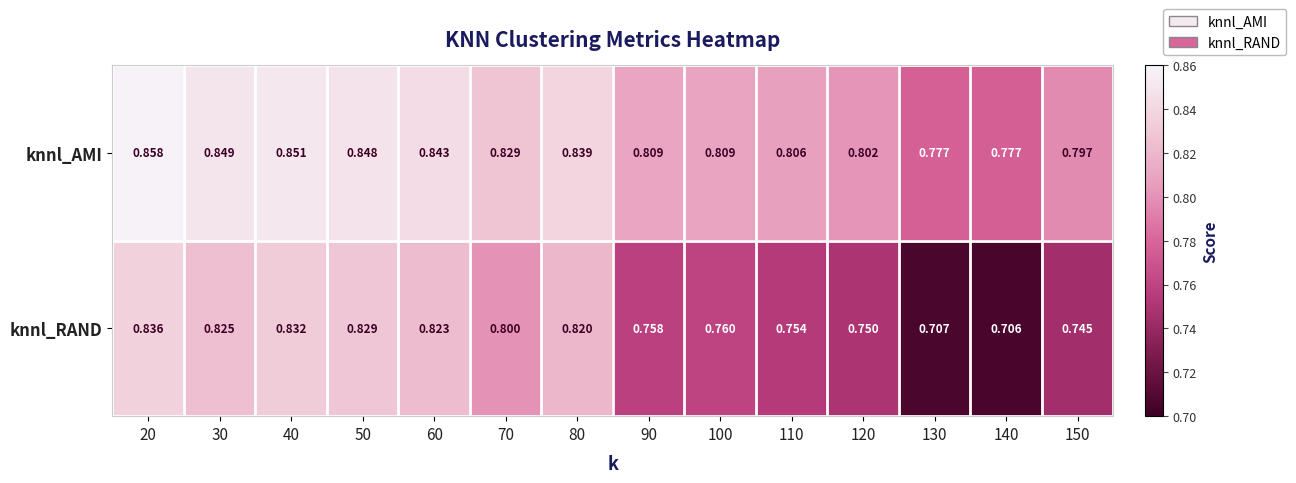

Is the value of knnl_AMI at 110 greater than the value of knnl_RAND at 30?

No